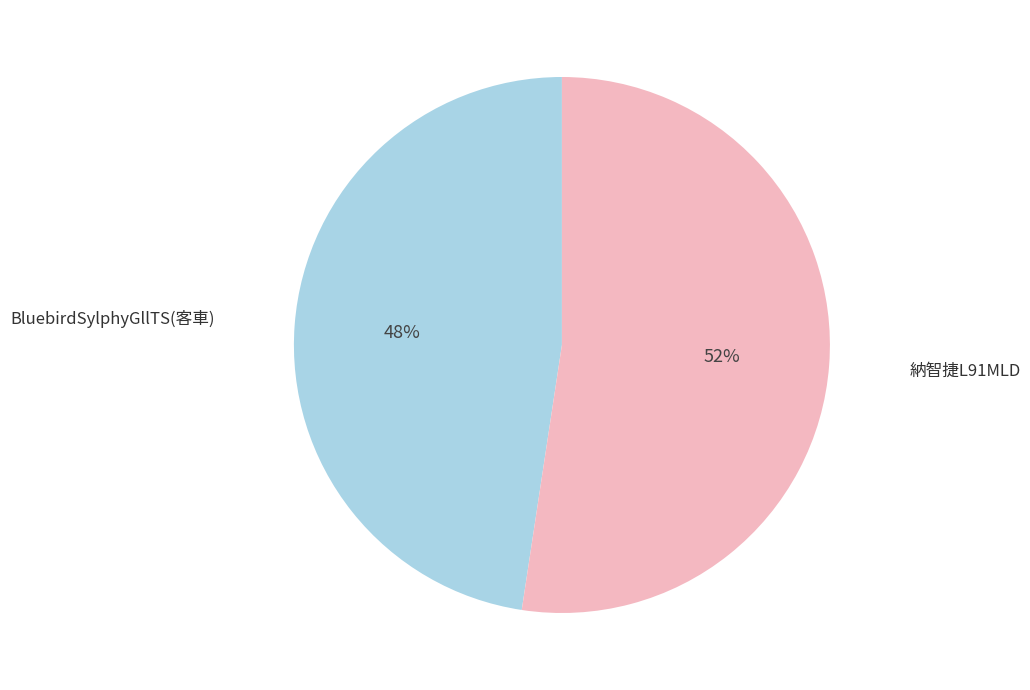

Which category has the smallest portion of the pie?

BluebirdSylphyGllTS(客車)